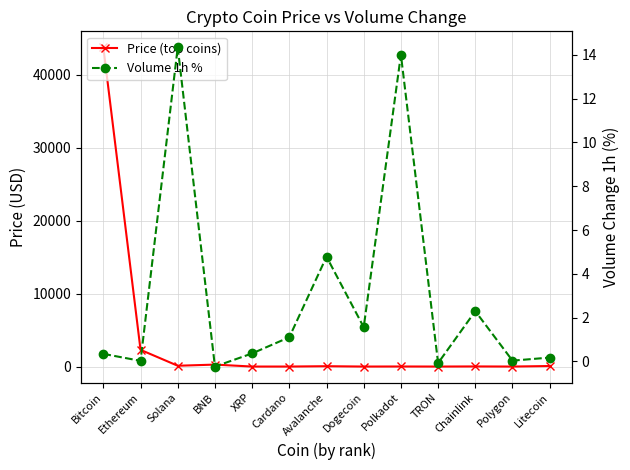

Is this an area chart (filled region under the line)?

No